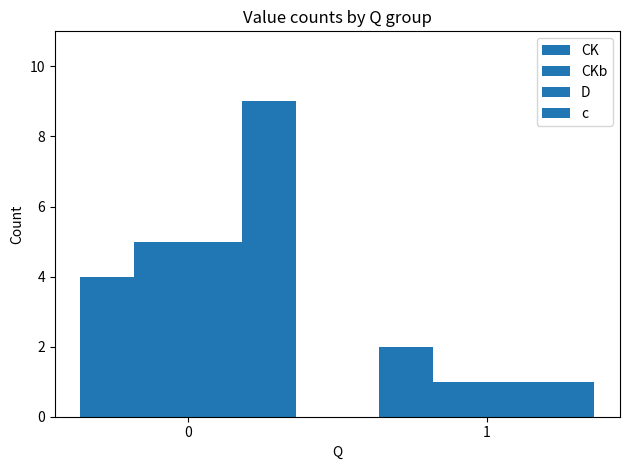

Are the bars horizontal?

No